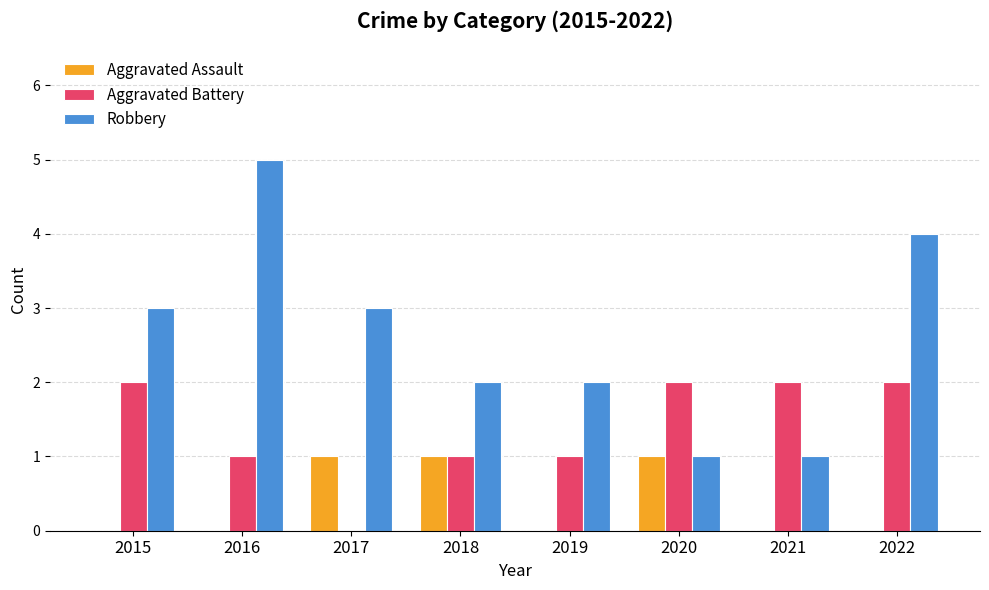

At which category does the chart reach its peak across all series?

2016